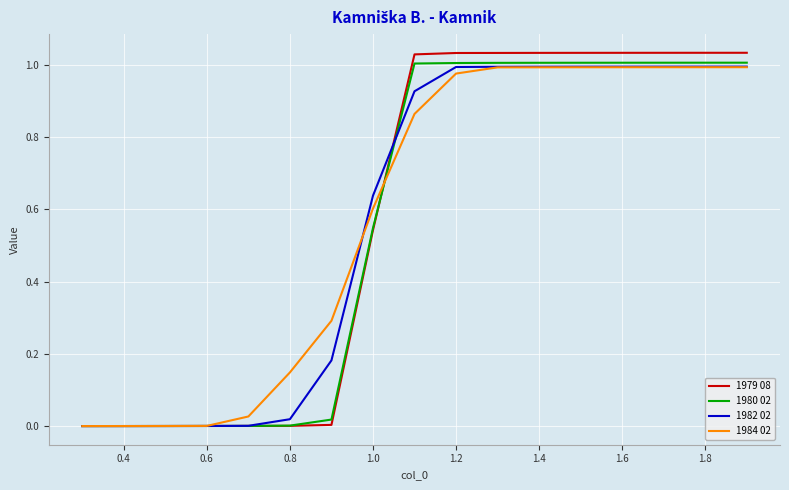

What is the sum of all 1984 02 values?

9.9